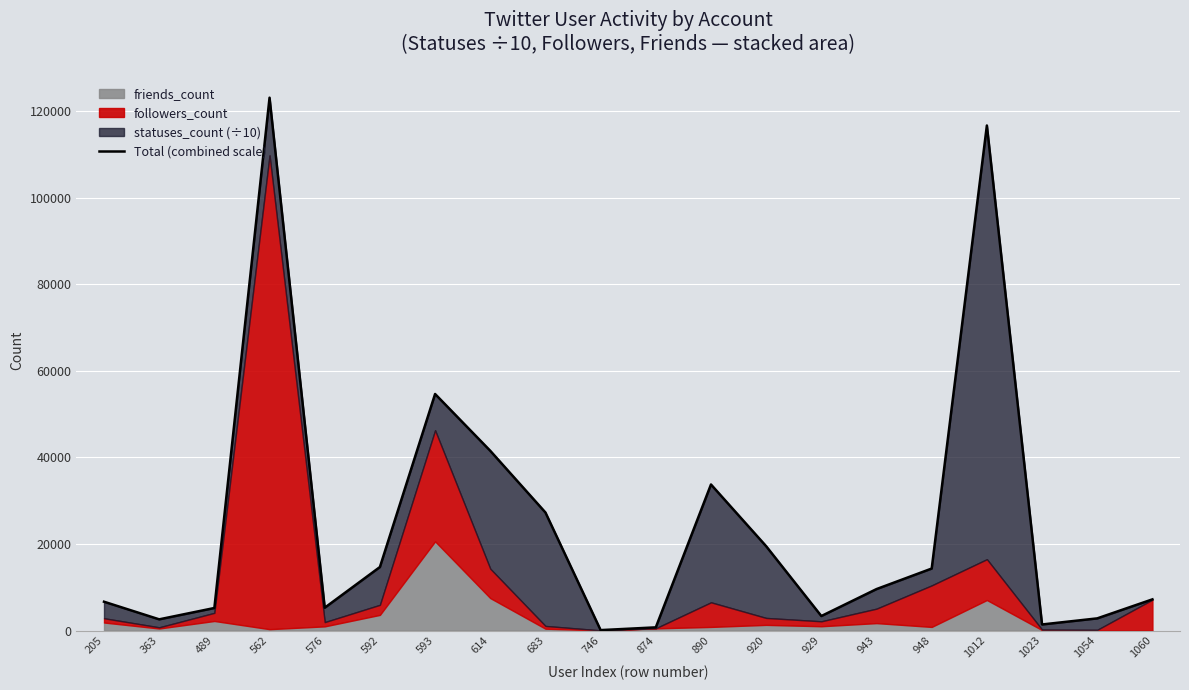

What is the smallest value displayed?

100.6